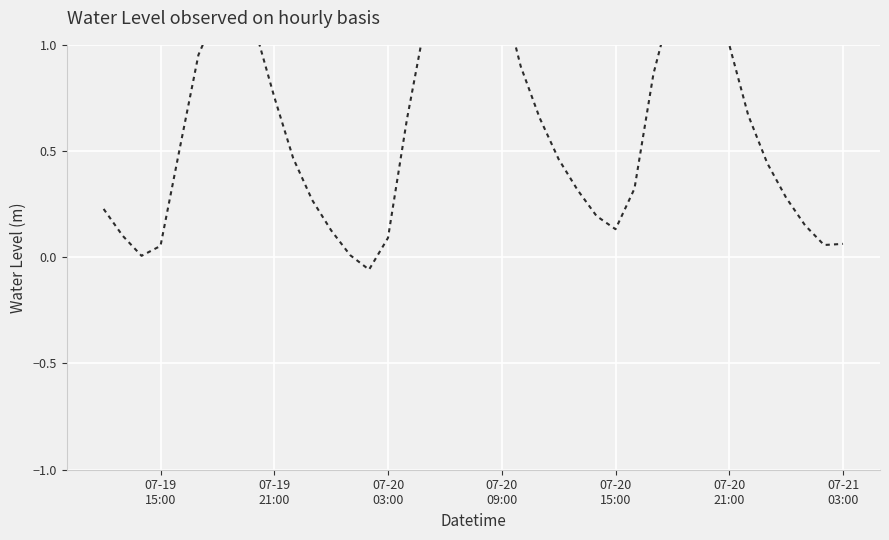

At which label is the value closest to 0?

07-20
03:00